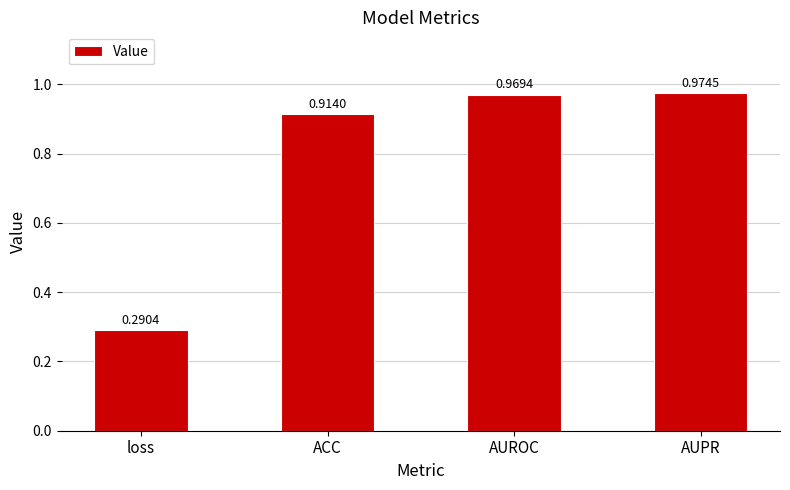

How many bars are there in total?

4